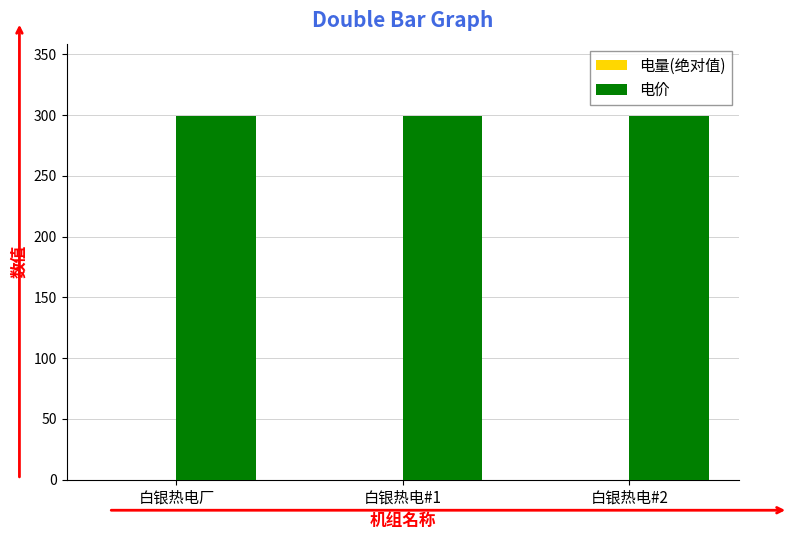

Which series has the largest total across all categories?

电价